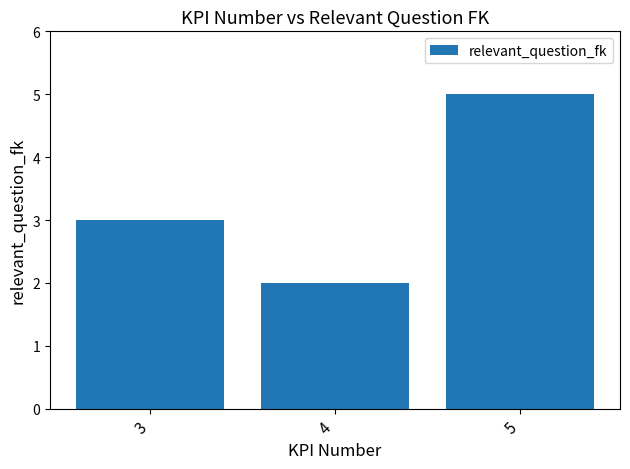

True or false: the data shows 5 at 5.

True